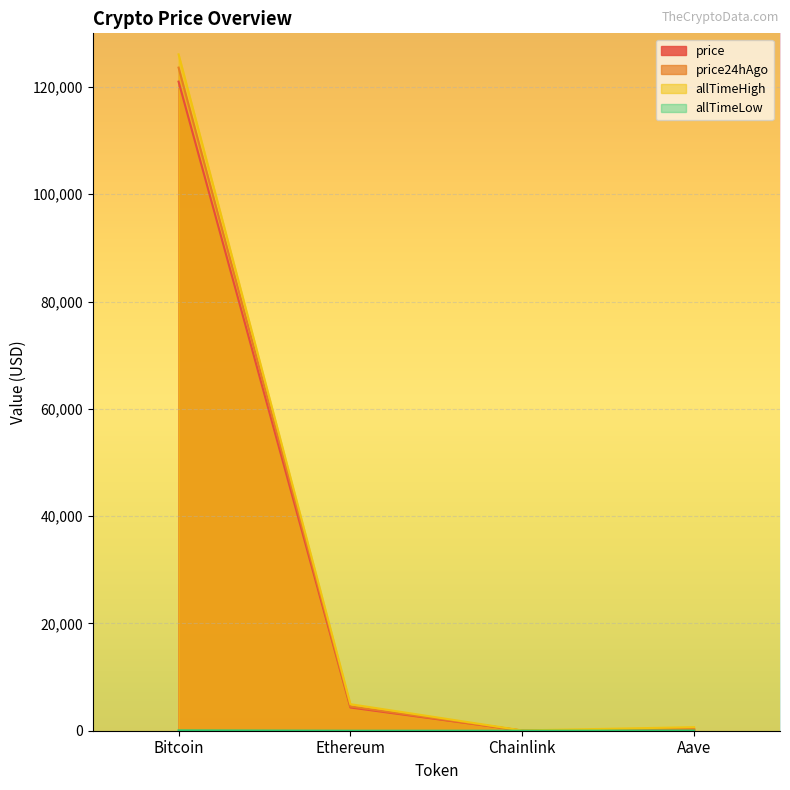

At which category does allTimeHigh reach its first local valley?

Chainlink